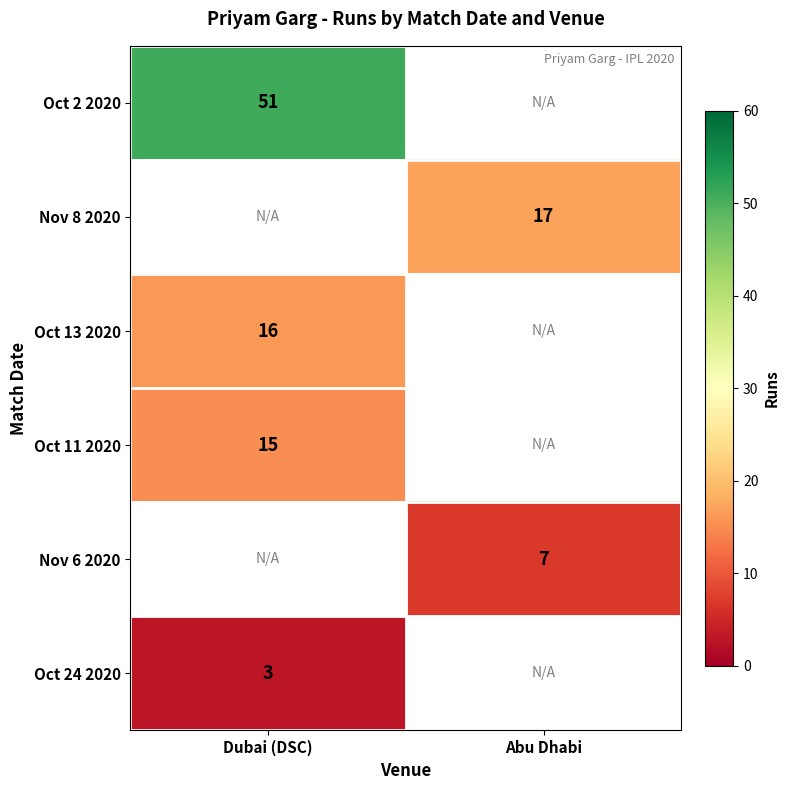

Is it true that Nov 6 2020 equals 12 at Abu Dhabi?

False